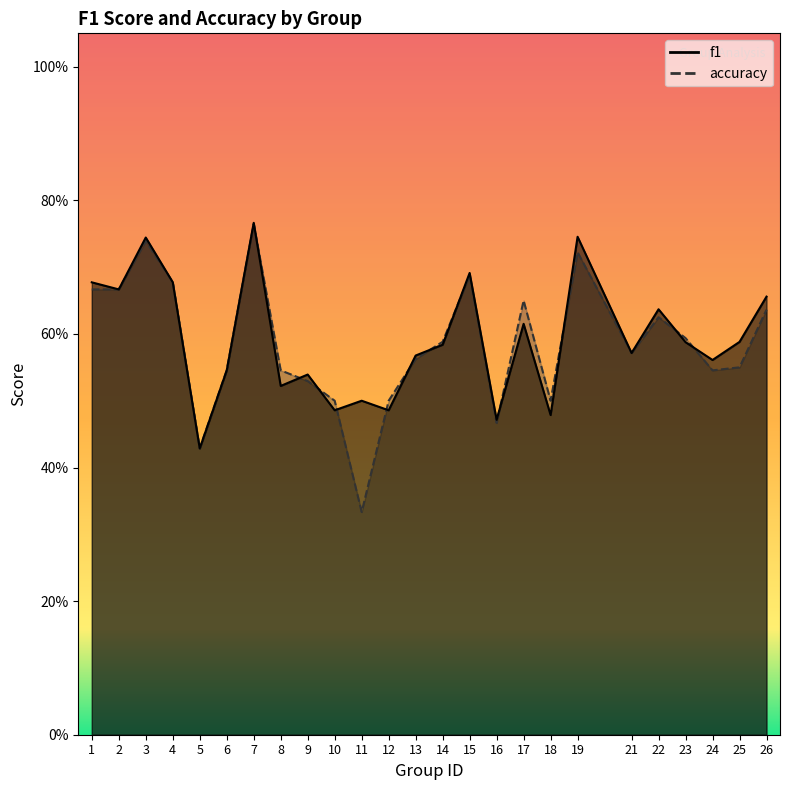

Is it true that accuracy equals 0.6 at 14?

True